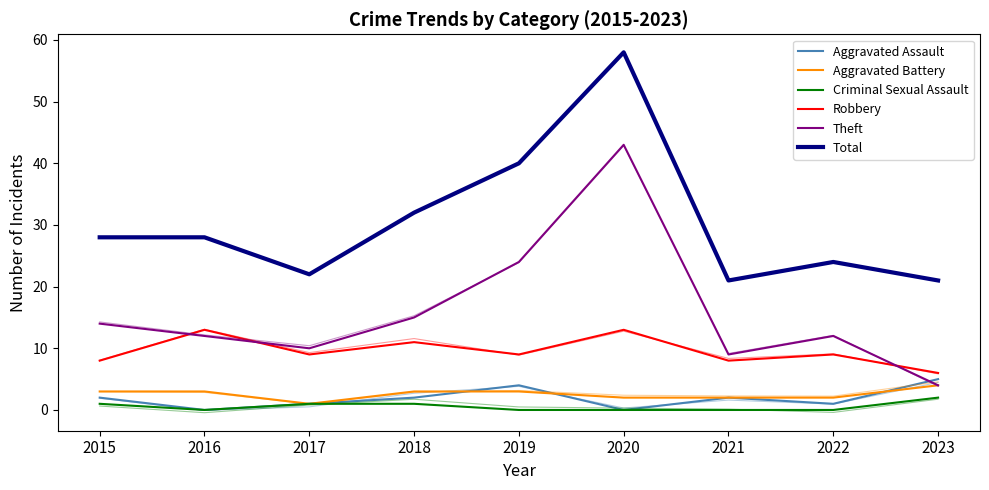

Which label corresponds to the largest value in the chart?

2020